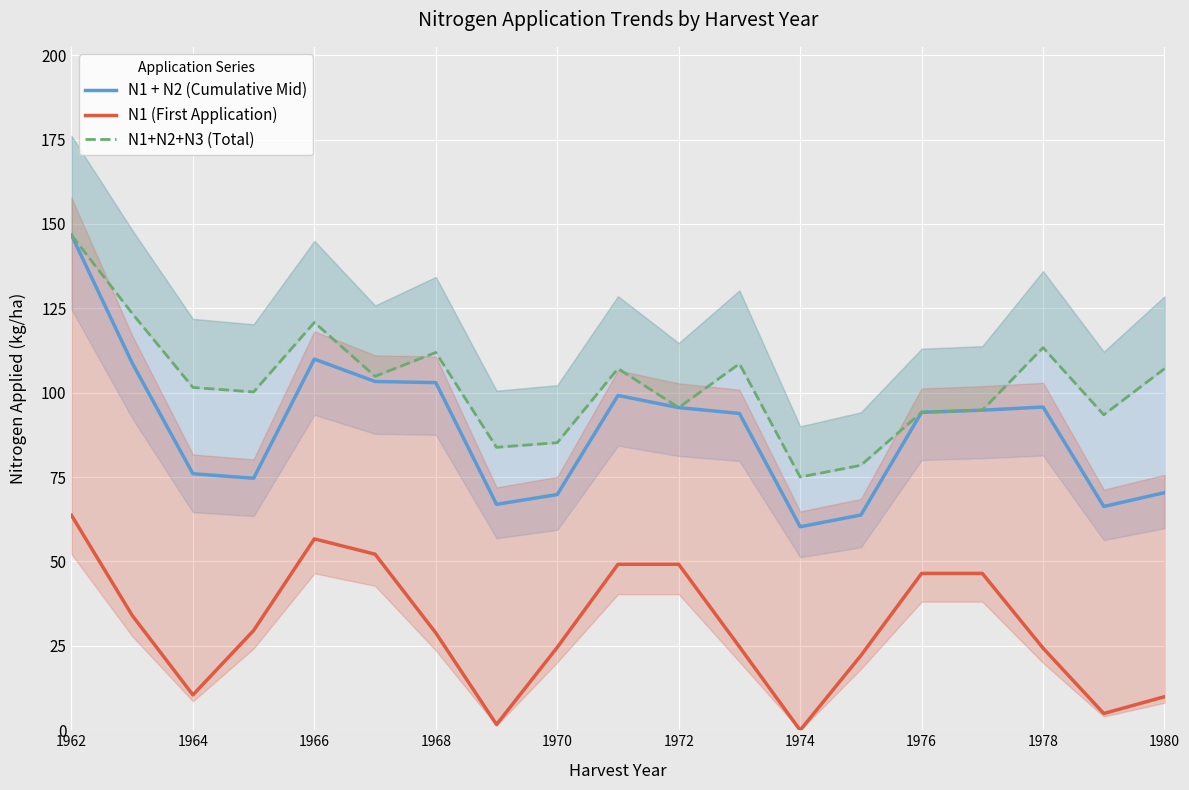

How many categories are shown in the chart?

19